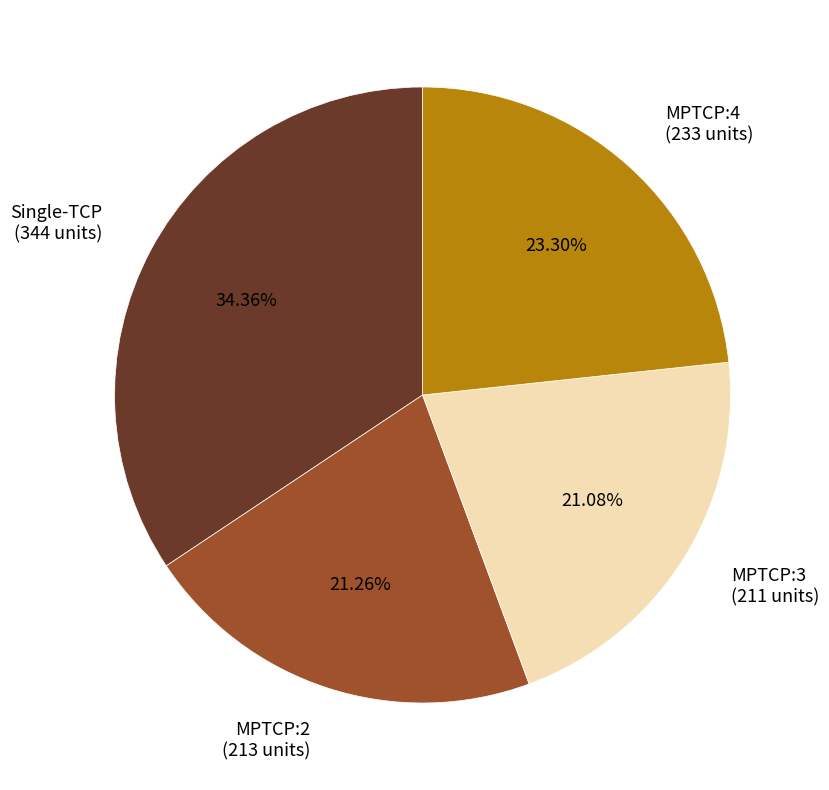

What is the ratio of the value at Single-TCP (344 units) to the value at MPTCP:2 (213 units)?

1.6